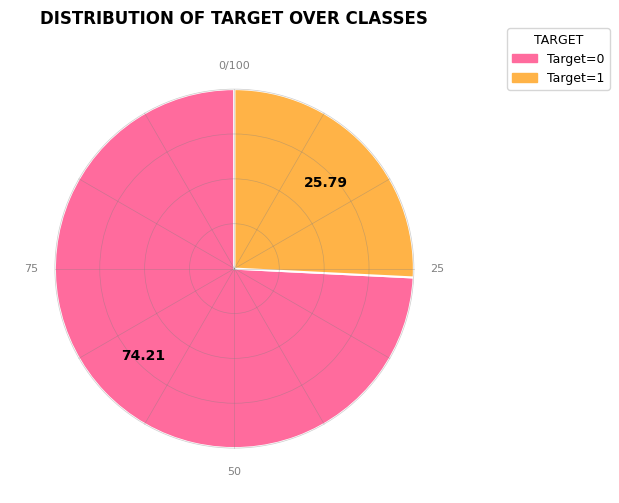

Between Target=1 and Target=0, which is larger?

Target=0